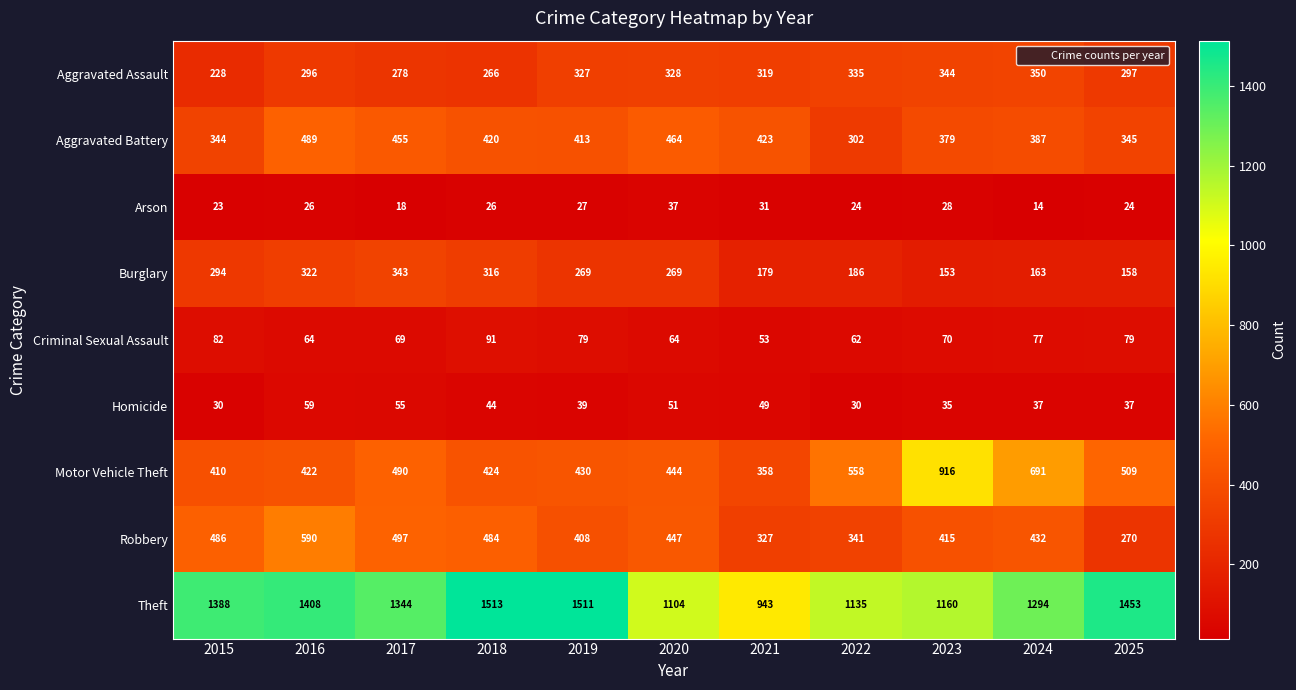

What is the difference between the Theft values at 2022 and 2024?

159